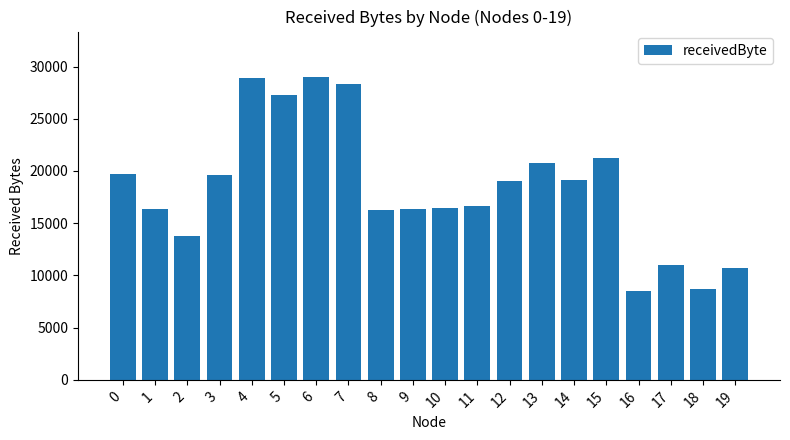

What is the value of the 5th bar from the left?

28900